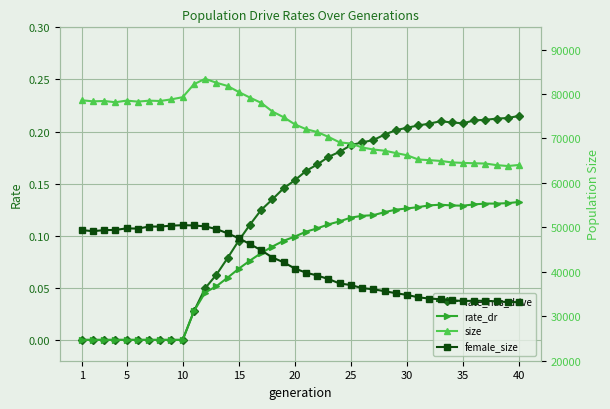

True or false: rate_has_drive has more than 0 interior local peaks.

True